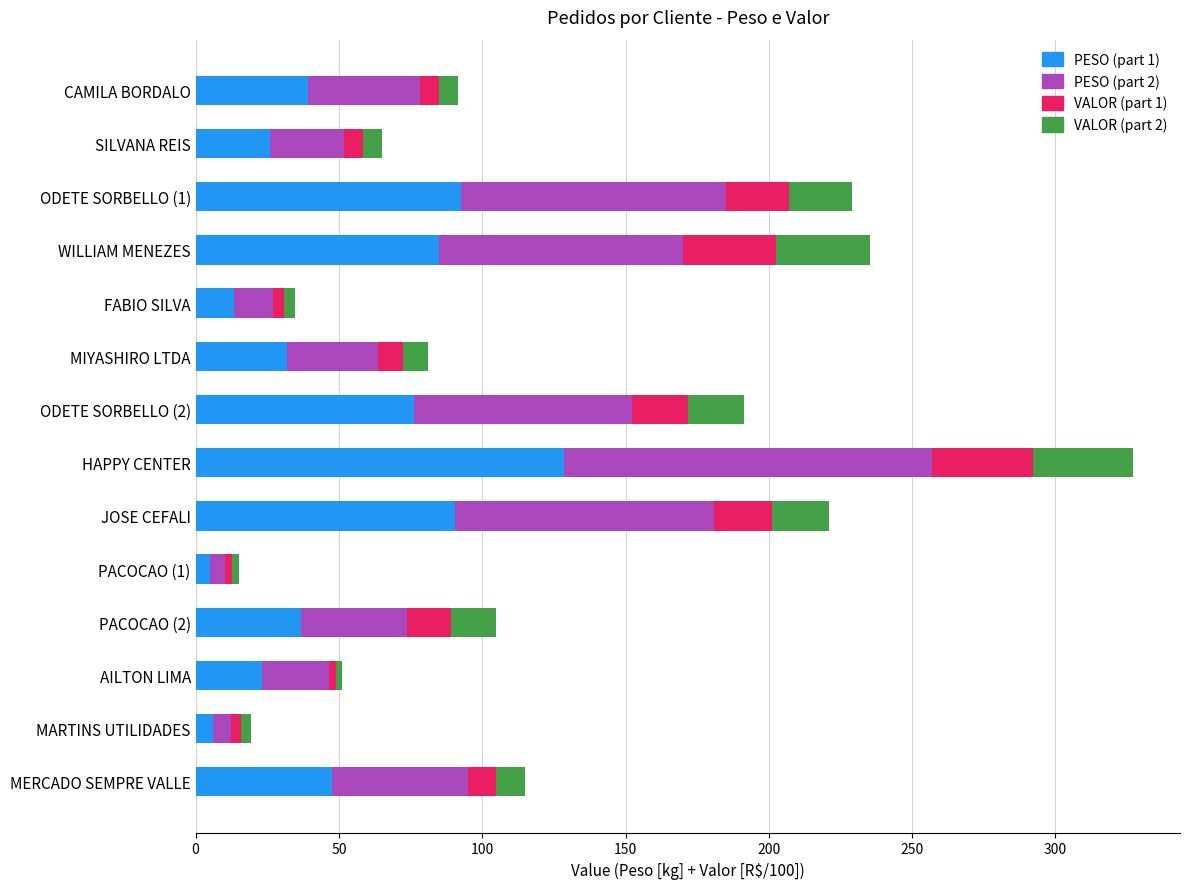

What is the total value across all series at JOSE CEFALI?

221.1